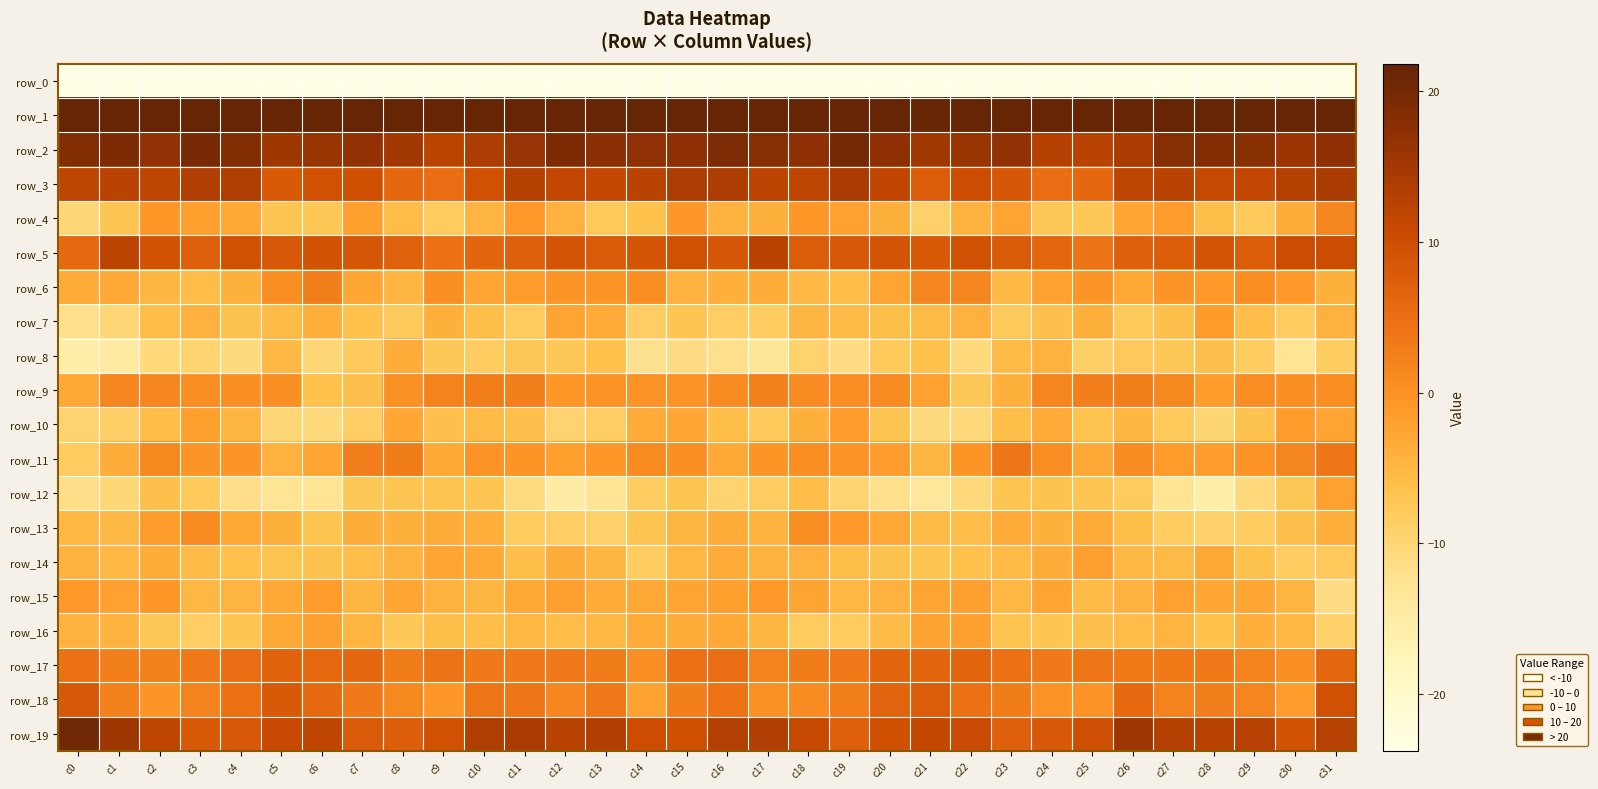

Reading left to right, transcribe all the data shown in this chart.

row_0: -211.3	-188.4	-189.4	-188.4	-187.9	-186.8	-187.7	-187.2	-187.2	-186.5	-187.5	-186.7	-191.1	-187.8	-184.6	-179.9	-181.9	-189.2	-188.8	-188.4	-187.4	-186.9	-187.7	-187.3	-186.3	-187.2	-186.9	-188.6	-191.0	-185.6	-184.8	-202.4
row_1: 69.2	64.2	60.5	57.8	55.7	56.4	54.9	55.7	56.9	55.4	53.7	55.6	55.8	56.1	49.5	55.9	62.5	62.3	59.3	56.8	56.0	56.1	54.8	55.9	56.9	54.3	54.2	56.0	56.0	54.4	48.3	52.6
row_2: 18.5	19.2	16.9	19.7	18.6	15.3	16.1	16.9	14.9	12.1	13.8	16.1	19.3	17.7	17.0	17.3	19.0	18.1	17.3	20.2	17.2	15.2	16.0	16.9	13.0	12.5	14.2	18.3	18.3	17.8	15.7	17.2
row_3: 11.8	12.5	11.8	13.3	13.5	8.2	9.5	9.9	5.8	4.9	9.6	12.9	11.4	11.1	12.4	13.7	13.7	12.1	12.0	14.1	11.5	7.7	10.3	8.5	4.9	5.9	11.8	12.5	11.1	11.4	13.0	14.3
row_4: -10.1	-6.9	-1.0	-1.9	-3.0	-6.9	-7.3	-1.9	-5.7	-8.0	-4.5	-1.1	-4.3	-7.6	-6.4	-0.9	-4.5	-4.2	-0.8	-2.1	-4.0	-8.8	-4.5	-2.5	-7.3	-7.4	-2.6	-1.6	-6.0	-7.9	-3.7	1.8
row_5: 5.8	12.1	9.3	7.2	9.4	8.3	9.2	8.8	6.9	4.4	6.2	7.2	9.1	8.1	8.9	9.6	8.7	12.4	7.6	8.3	9.0	8.1	9.6	8.0	6.1	4.1	7.2	7.6	9.1	7.7	10.4	10.4
row_6: -3.4	-3.2	-4.8	-5.6	-4.1	0.5	2.6	-2.9	-4.7	0.2	-2.7	-1.6	-0.5	-0.5	0.4	-4.3	-3.9	-3.8	-5.2	-5.7	-2.4	1.5	1.4	-5.1	-2.2	-0.6	-3.0	-0.5	-1.1	0.6	-1.0	-4.1
row_7: -11.9	-9.9	-5.9	-4.3	-6.5	-5.5	-3.9	-6.3	-7.8	-4.1	-6.0	-8.0	-2.4	-3.4	-8.6	-7.0	-8.6	-8.4	-4.8	-5.4	-6.1	-5.3	-4.2	-7.8	-6.2	-4.2	-7.9	-6.2	-1.3	-5.9	-8.4	-4.2
row_8: -15.5	-14.5	-10.7	-9.6	-10.8	-5.2	-9.9	-7.9	-3.6	-7.4	-8.2	-7.1	-7.3	-6.4	-12.1	-11.2	-11.9	-13.2	-9.3	-11.2	-7.9	-6.5	-10.7	-5.5	-4.2	-8.7	-7.7	-7.5	-6.2	-8.3	-12.6	-8.4
row_9: -3.1	1.6	1.4	0.6	0.2	0.2	-6.4	-6.3	-0.1	2.0	2.7	2.5	-0.8	-0.1	-0.1	-0.1	1.0	2.3	1.0	0.3	0.9	-2.1	-7.5	-4.2	1.3	2.5	2.7	1.2	-1.2	0.4	0.1	0.6
row_10: -9.4	-8.7	-5.9	-1.9	-4.7	-10.0	-10.7	-8.5	-2.8	-6.3	-5.3	-6.2	-9.4	-8.6	-3.3	-2.9	-6.0	-7.8	-4.0	-1.6	-7.0	-10.8	-10.4	-6.1	-3.3	-6.8	-4.7	-7.9	-9.8	-6.6	-1.5	-2.5
row_11: -8.2	-3.5	1.2	-0.6	-0.6	-4.2	-2.6	2.4	2.8	-3.1	-0.3	-0.3	-1.8	-0.7	1.0	0.3	-3.3	-0.4	0.6	-0.2	-1.7	-4.8	-0.4	3.8	0.3	-3.2	0.9	-1.2	-1.6	-0.1	1.8	3.7
row_12: -11.5	-10.2	-6.2	-7.8	-11.5	-13.1	-12.6	-7.4	-6.9	-6.7	-7.0	-11.0	-15.0	-12.9	-8.3	-6.7	-9.5	-8.2	-5.9	-9.5	-12.0	-13.6	-10.5	-6.9	-6.5	-7.0	-7.9	-12.6	-15.5	-10.7	-7.2	-2.1
row_13: -5.0	-5.1	-1.4	0.6	-3.1	-4.2	-6.8	-3.8	-4.2	-3.7	-4.0	-8.0	-8.5	-9.0	-6.9	-4.6	-3.6	-4.5	0.6	-1.1	-3.3	-5.4	-5.9	-3.4	-4.1	-3.3	-6.0	-8.1	-9.0	-8.1	-6.2	-4.0
row_14: -4.4	-5.2	-3.8	-5.5	-6.4	-6.8	-6.6	-5.9	-4.4	-2.5	-3.2	-6.0	-3.5	-4.8	-8.3	-5.1	-3.4	-4.5	-4.3	-6.0	-6.6	-7.0	-6.4	-5.5	-3.7	-1.9	-5.2	-5.3	-3.1	-6.5	-8.2	-7.7
row_15: -1.1	-2.2	-0.9	-4.9	-4.7	-3.3	-1.3	-4.8	-2.6	-4.5	-4.8	-3.0	-2.0	-3.3	-3.2	-2.4	-1.7	-1.1	-2.4	-4.9	-4.3	-2.5	-2.0	-4.9	-2.5	-5.5	-4.3	-2.1	-2.9	-2.9	-4.6	-11.3
row_16: -4.5	-4.5	-7.1	-8.6	-6.9	-3.0	-1.9	-4.6	-7.5	-6.1	-5.9	-5.0	-5.6	-5.2	-3.5	-3.5	-3.3	-4.8	-8.0	-8.0	-5.6	-2.4	-2.0	-6.8	-7.0	-6.3	-5.7	-4.6	-6.3	-3.9	-5.0	-9.1
row_17: 4.5	2.5	2.2	3.1	5.2	6.8	5.7	5.8	3.0	4.2	3.3	3.2	3.2	3.1	0.3	4.7	5.0	2.0	2.9	3.6	6.2	6.2	6.2	4.5	3.2	3.8	3.3	3.3	3.2	2.2	0.4	6.1
row_18: 8.3	2.3	-0.5	2.1	4.6	8.1	5.8	3.2	1.3	-0.9	4.0	3.8	1.5	3.6	-2.3	2.5	4.2	0.1	0.6	2.6	6.5	7.7	4.5	2.9	-0.1	-0.1	5.7	2.1	2.7	1.7	-1.5	9.6
row_19: 20.4	15.4	11.9	8.3	8.4	10.9	11.7	8.0	7.5	9.4	13.5	14.3	12.4	13.3	10.1	9.9	13.2	13.3	11.0	7.2	9.9	11.2	10.8	7.2	8.4	10.1	15.4	12.9	12.7	12.9	9.2	12.8